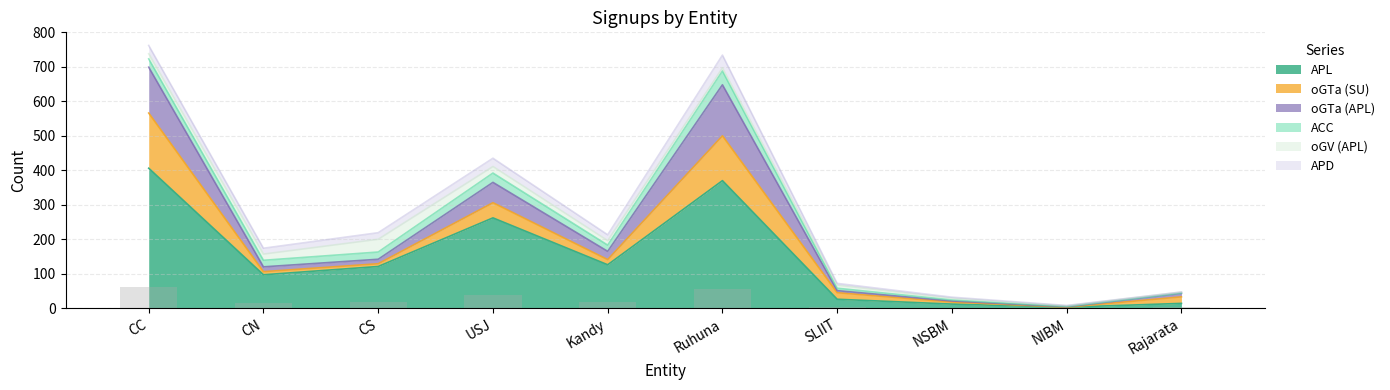

Which series has the largest total across all categories?

APL